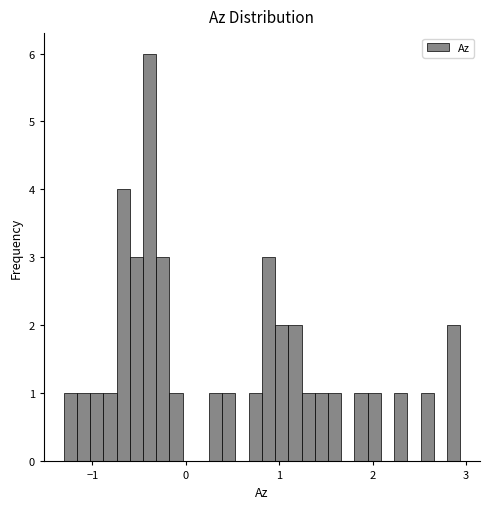

Around what value on the x-axis is the tallest bar? Give the approximate position of its centre, as read against the axis.

-0.4